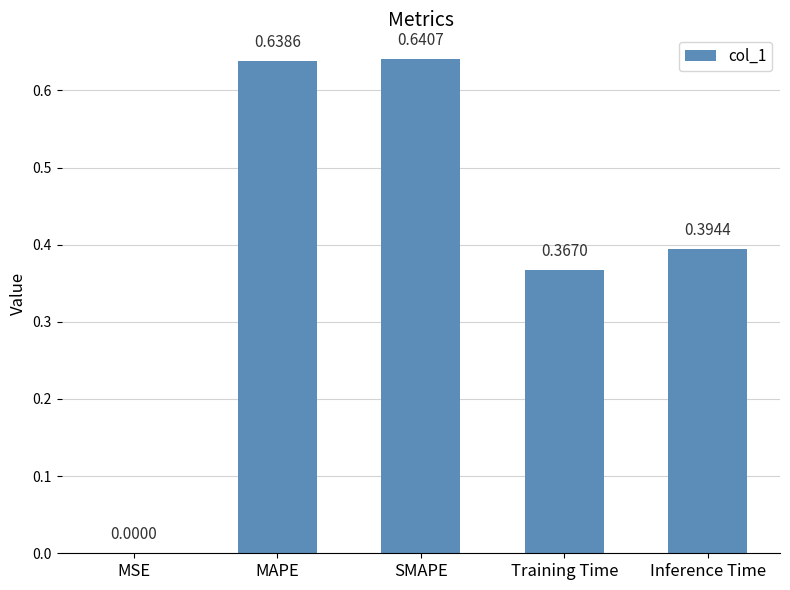

What is the sum of all values?

2.0